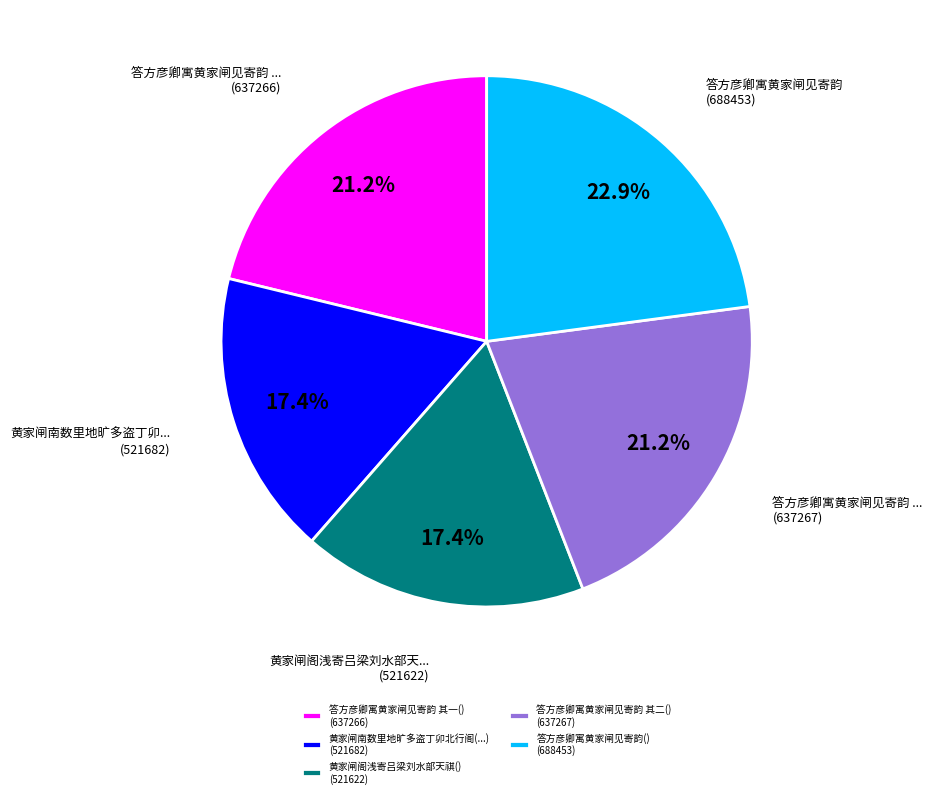

Do 黄家闸阁浅寄吕梁刘水部天祺() (521622) and 答方彦卿寓黄家闸见寄韵() (688453) together represent more than half of the pie?

No